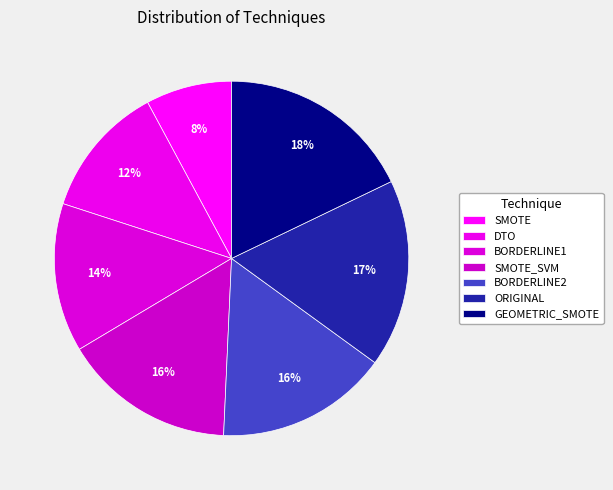

True or false: SMOTE accounts for 8% of the total.

True